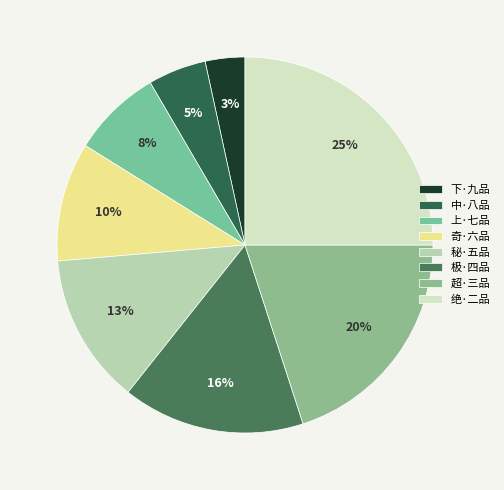

How many slices are in this pie chart?

8